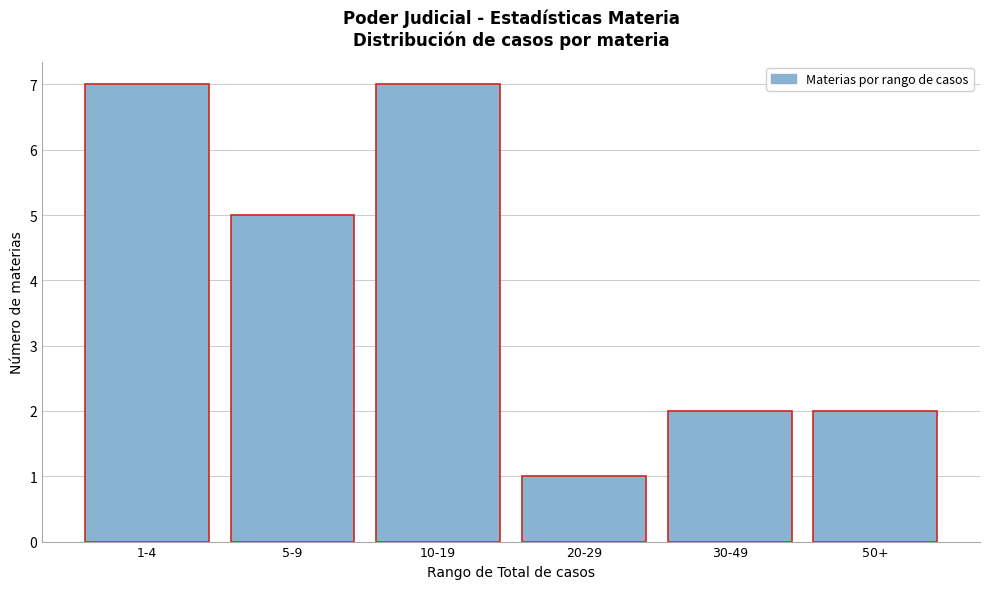

Reading left to right, what are all the values shown in this chart?

7	5	7	1	2	2